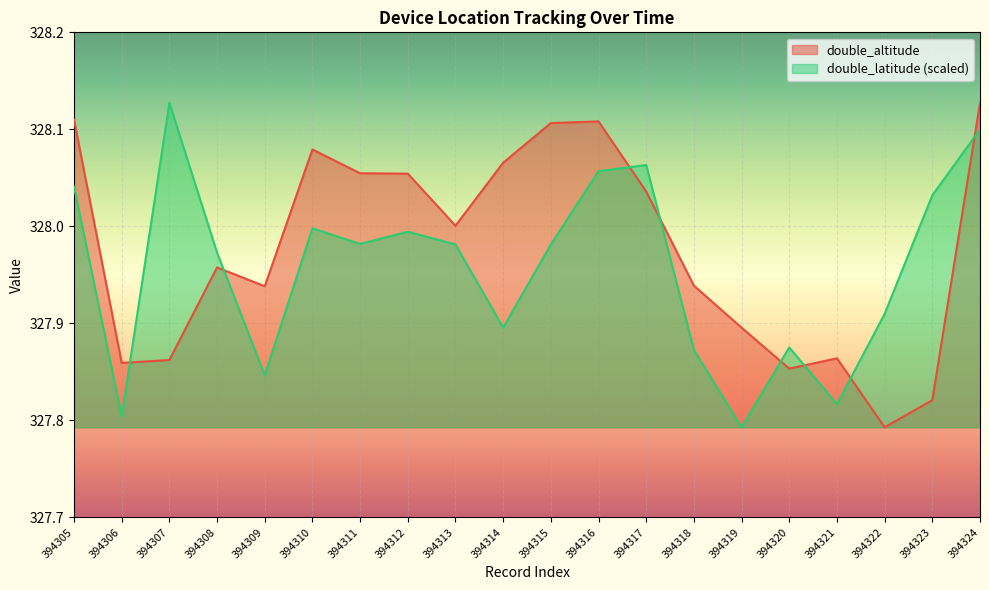

What is the greatest value displayed?

328.1